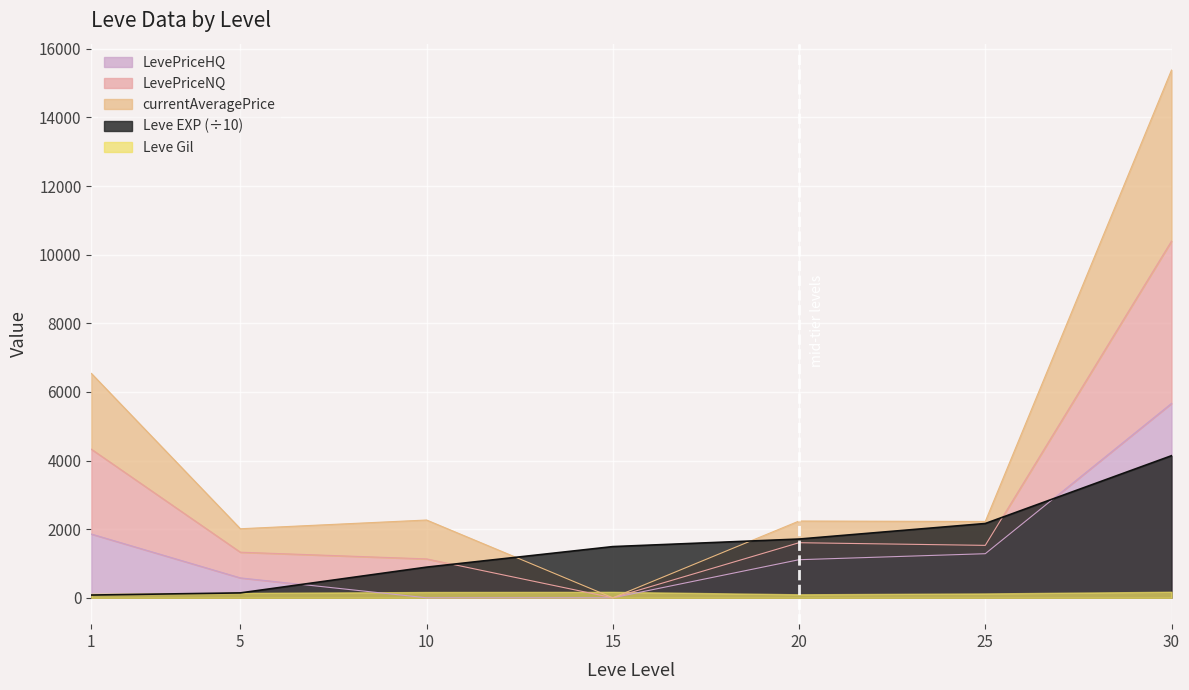

How many interior local valleys does the currentAveragePrice series have?

3